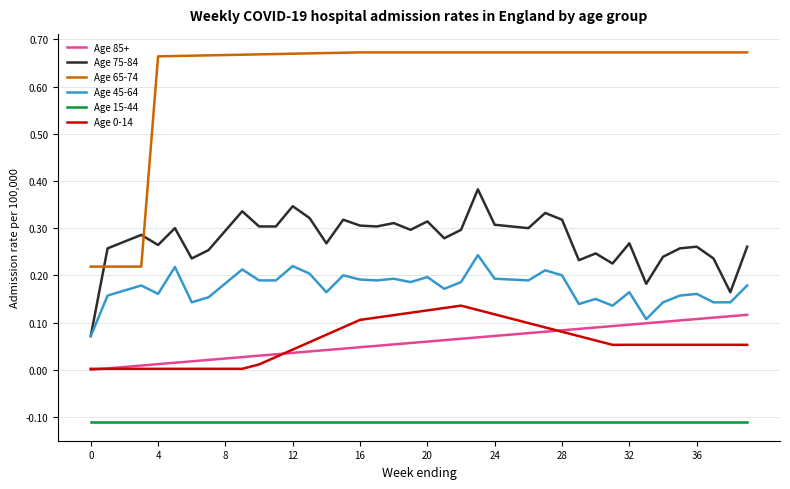

True or false: Age 85+ and Age 75-84 intersect in this chart.

False